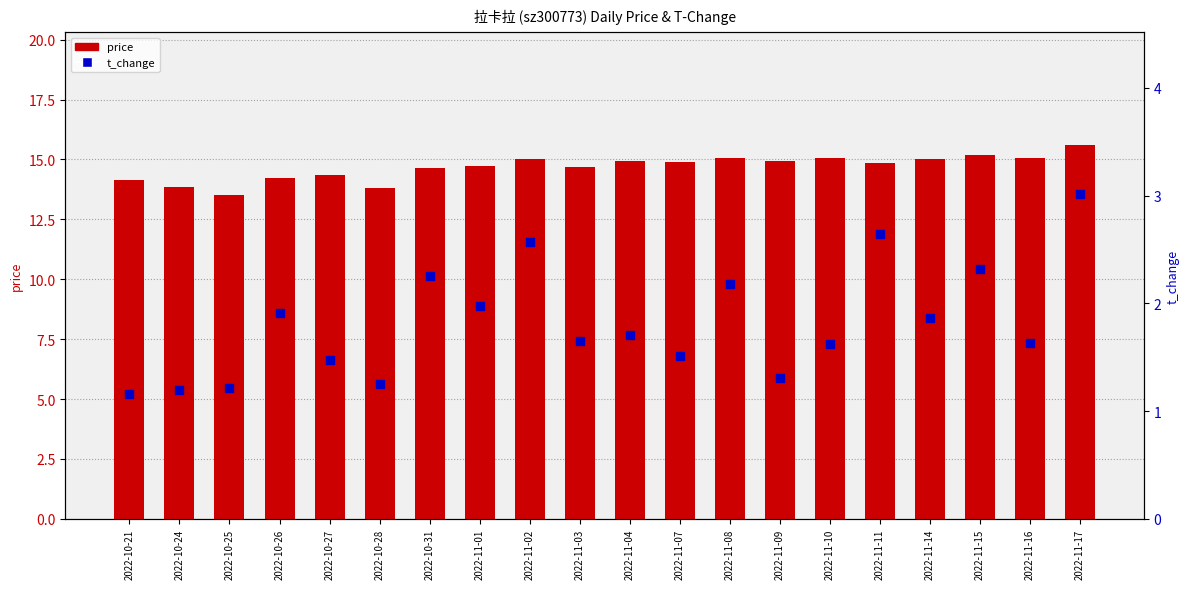

What are all the series names shown in the legend?

price, t_change